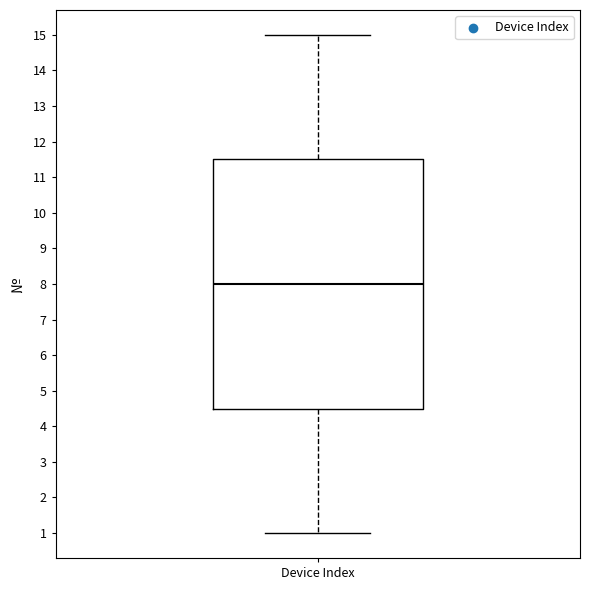

Transcribe this box plot: give where the median line is, the range the box spans, and where the two whiskers end, as read against the y-axis. The values are not printed on the chart, so give them approximately, as read against the axis.

median 8.0, box 4.5 to 11.5, whiskers 1.0 to 15.0